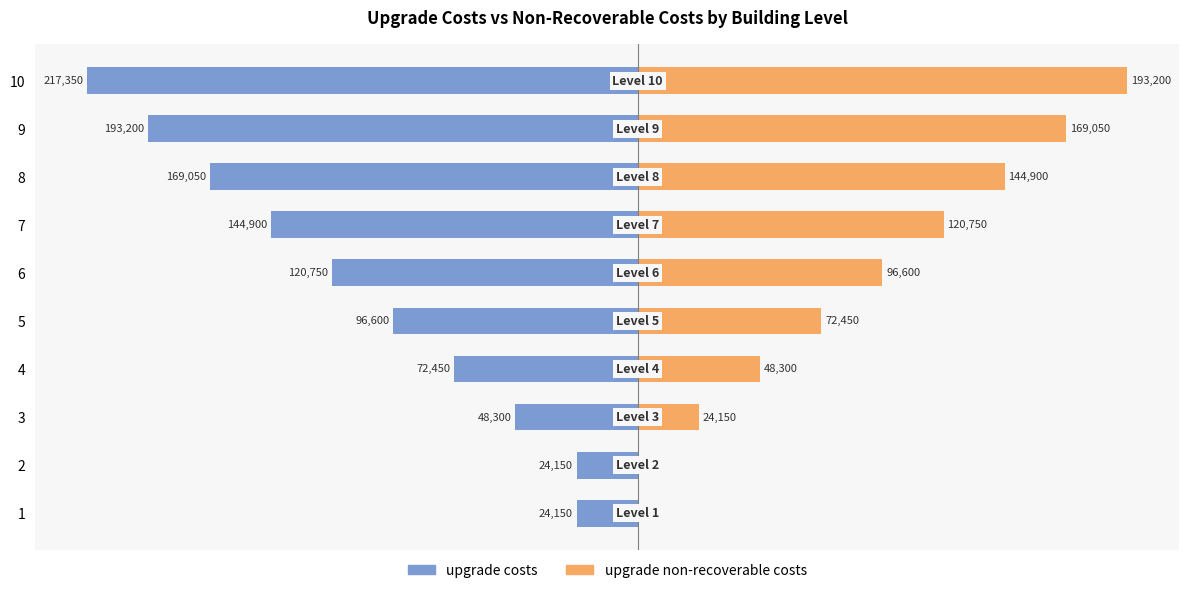

What is the sum of all upgrade non-recoverable costs values?

869400